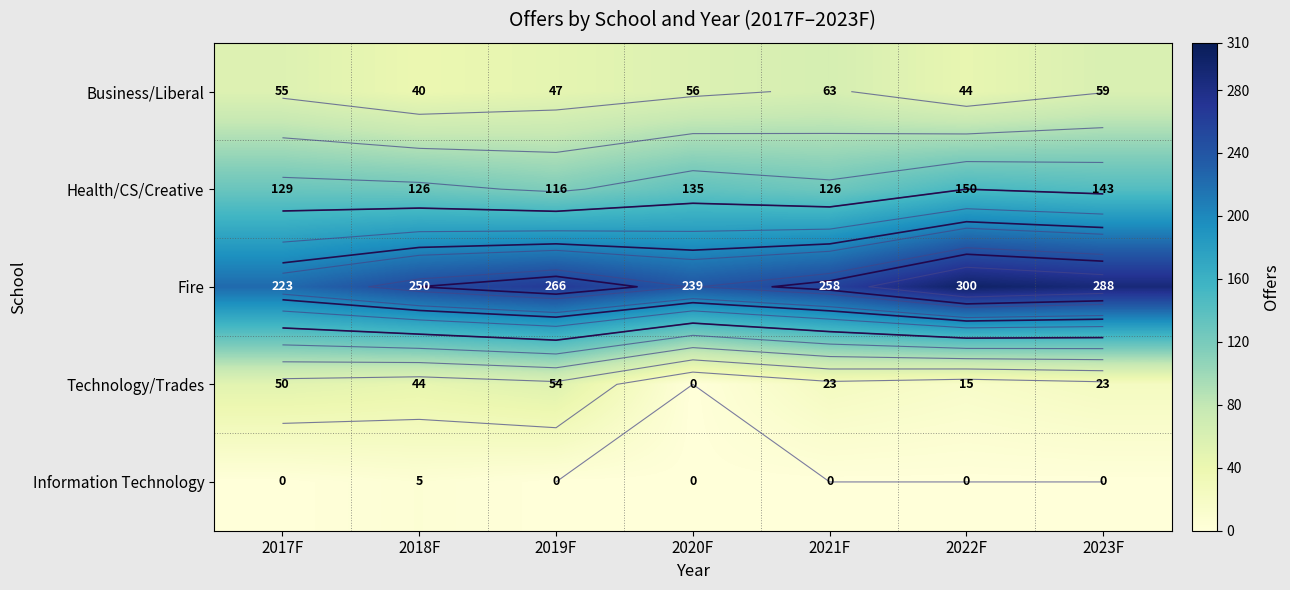

What is the average value of the Health/CS/Creative series?

132